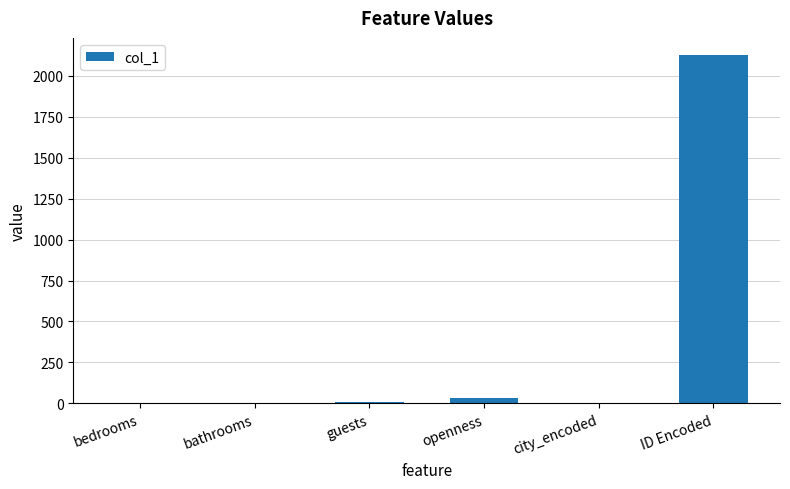

What is the sum of all values?

2166.9